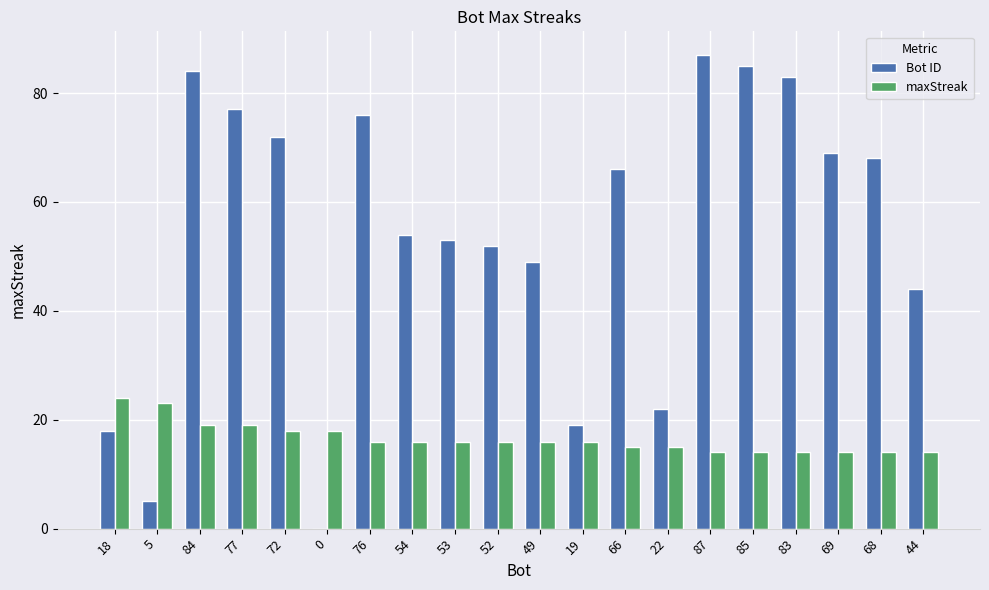

What is the average value of the maxStreak series?

17